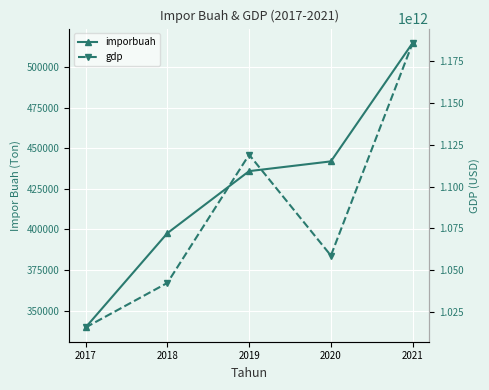

How many series are shown in this chart?

2